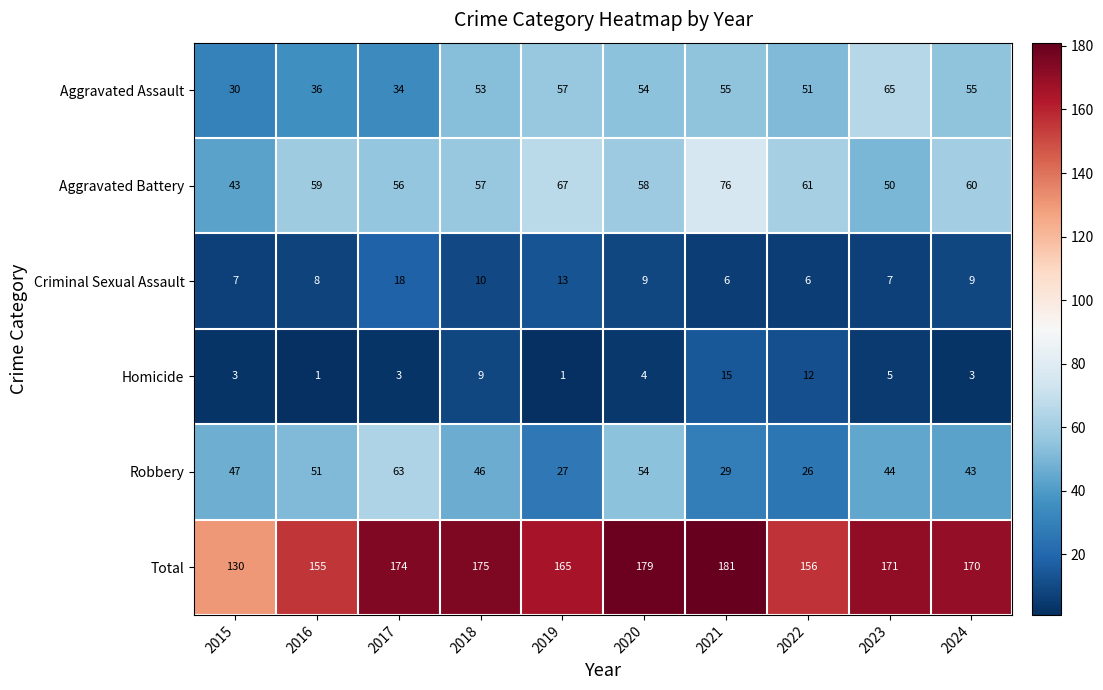

What is the total value across all series at 2016?

310